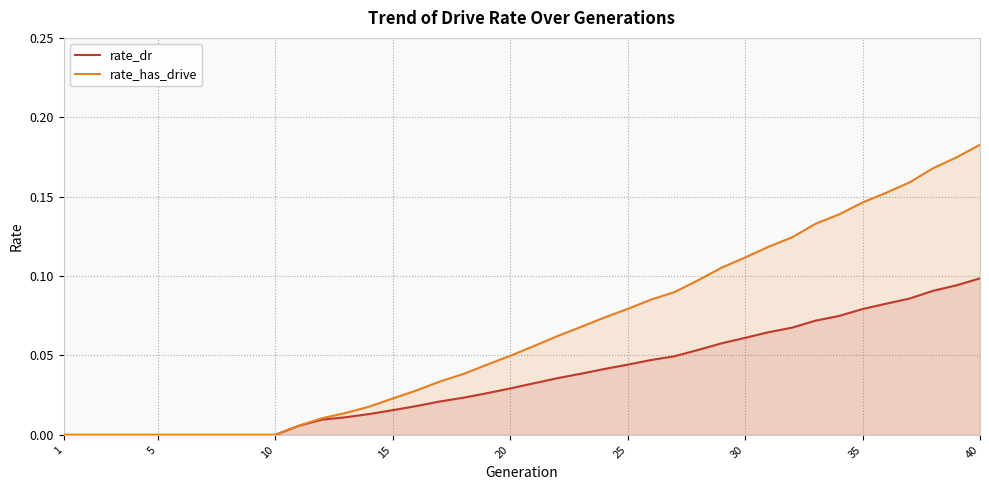

Reading right to left, what are all the values shown in this chart?

rate_dr: 0.1	0.1	0.1	0.1	0.1	0.1	0.1	0.1	0.1	0.1	0.1	0.1	0.1	0.0	0.0	0.0	0.0	0.0	0.0	0.0	0.0	0.0	0.0	0.0	0.0	0.0	0.0	0.0	0.0	0.0	0.0	0.0	0.0	0.0	0.0	0.0	0.0	0.0	0.0	0.0
rate_has_drive: 0.2	0.2	0.2	0.2	0.2	0.1	0.1	0.1	0.1	0.1	0.1	0.1	0.1	0.1	0.1	0.1	0.1	0.1	0.1	0.1	0.0	0.0	0.0	0.0	0.0	0.0	0.0	0.0	0.0	0.0	0.0	0.0	0.0	0.0	0.0	0.0	0.0	0.0	0.0	0.0